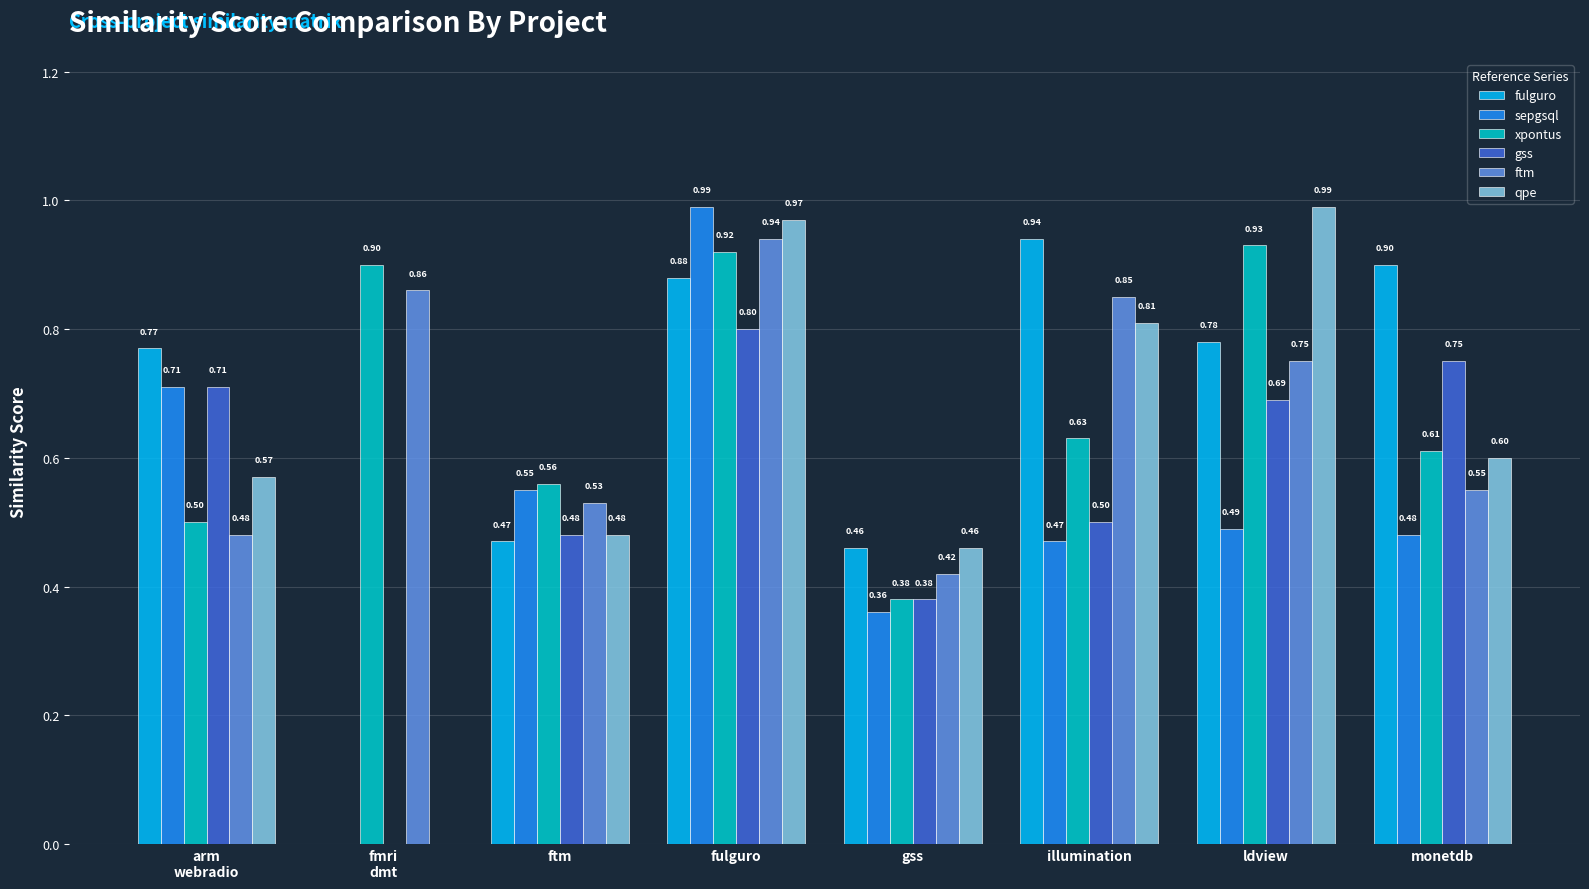

Which series has the largest total across all categories?

xpontus